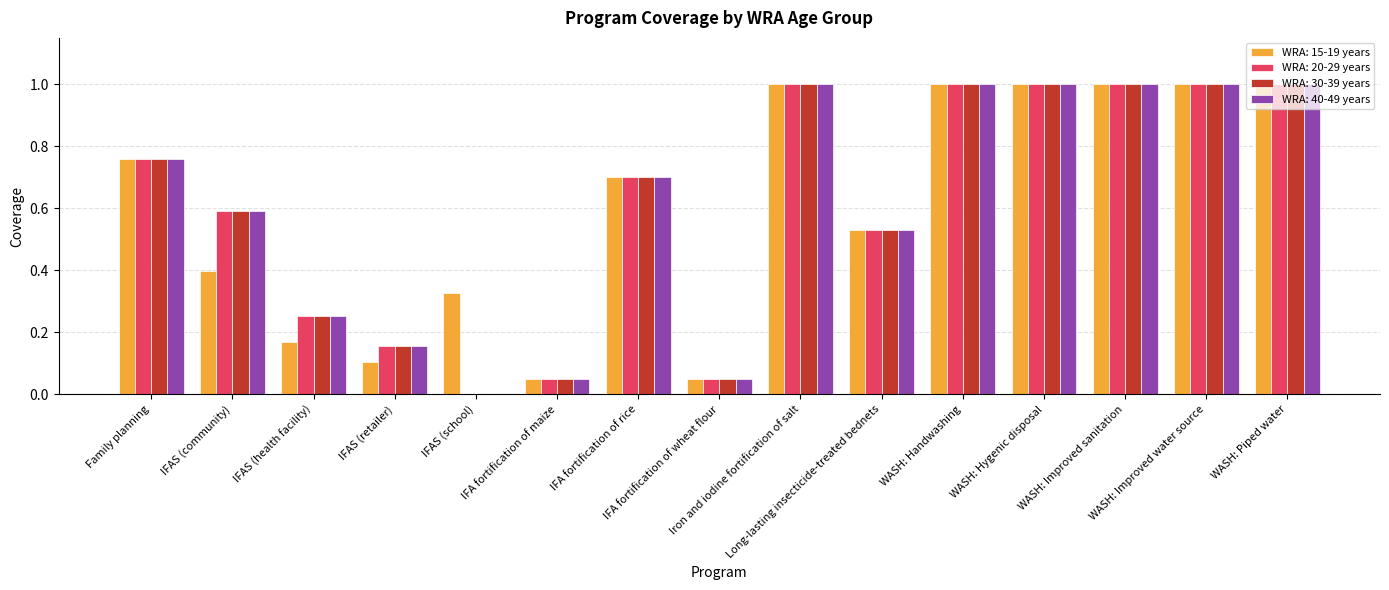

What is the maximum value shown in the chart?

1.0